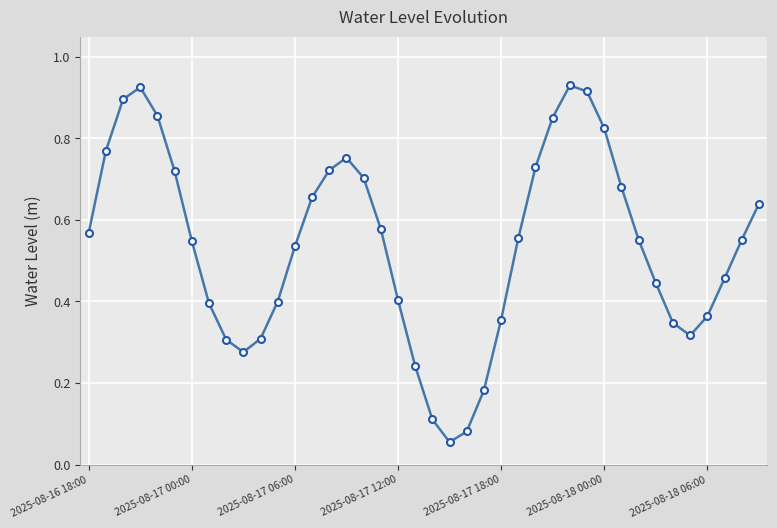

True or false: there are more than 1 points higher than both neighbors.

True